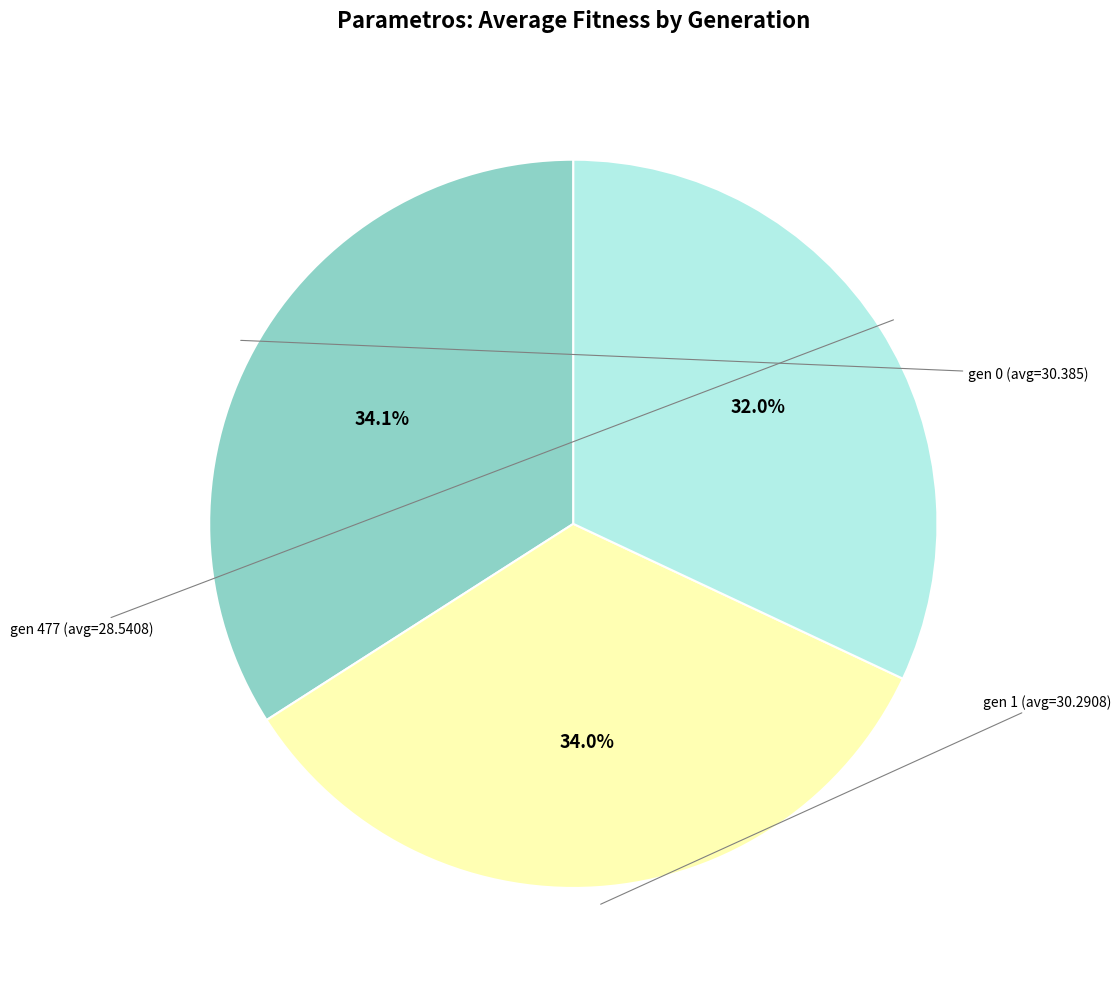

Is there a majority slice in this chart?

No